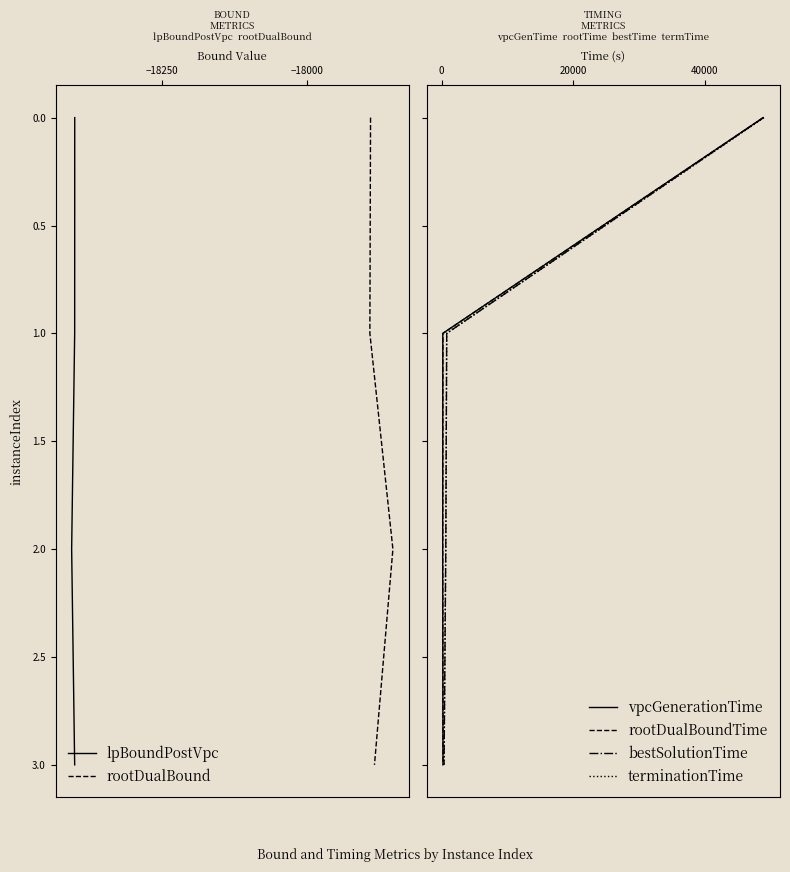

True or false: lpBoundPostVpc and terminationTime cross at least once.

False